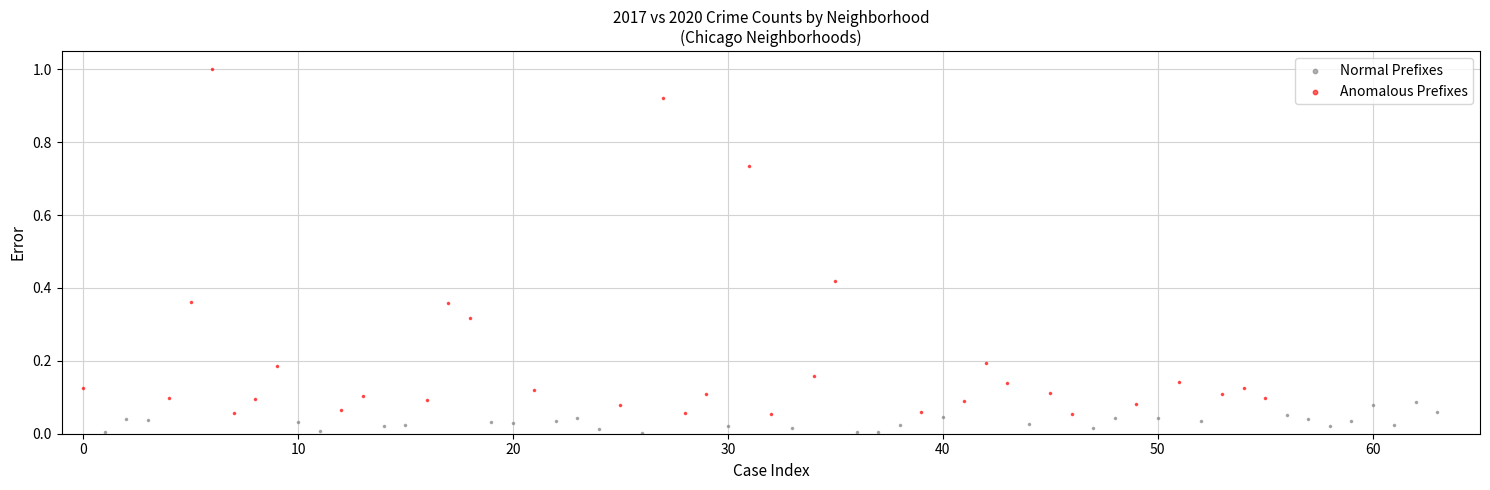

Which series contains the lowest Y value?

Normal Prefixes